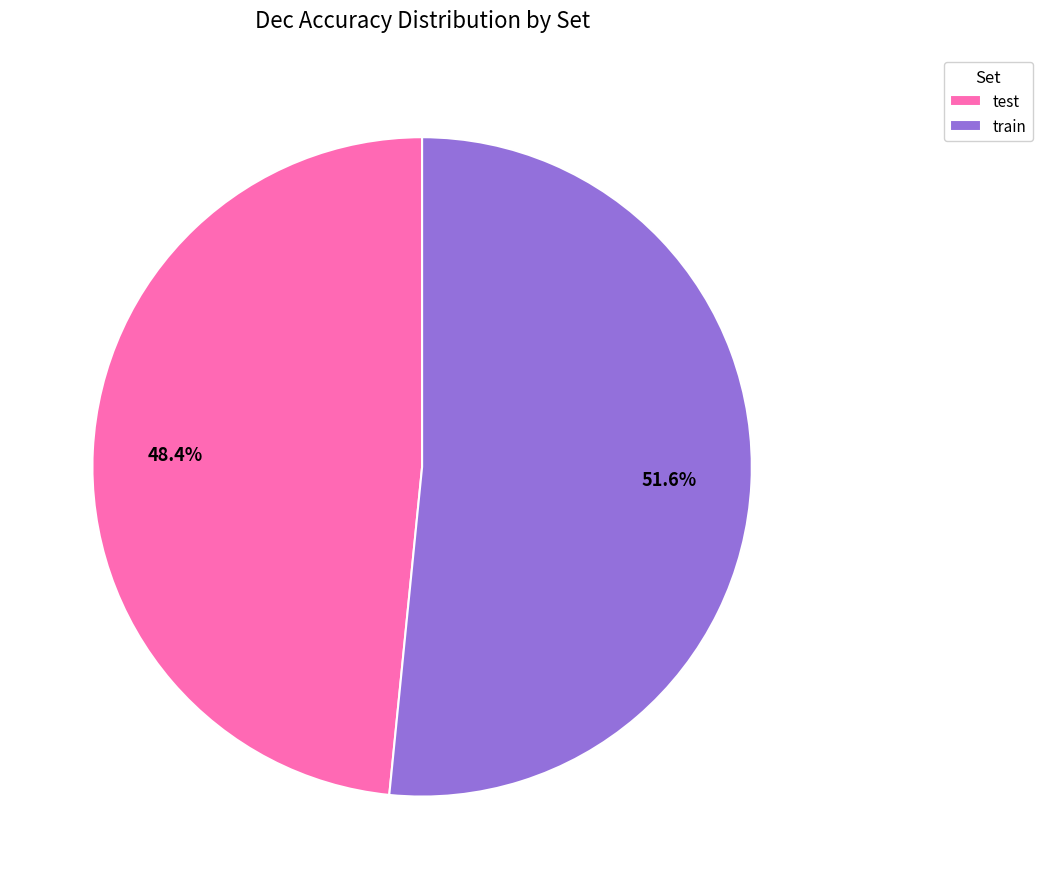

Is there any slice that represents more than half of the pie?

Yes